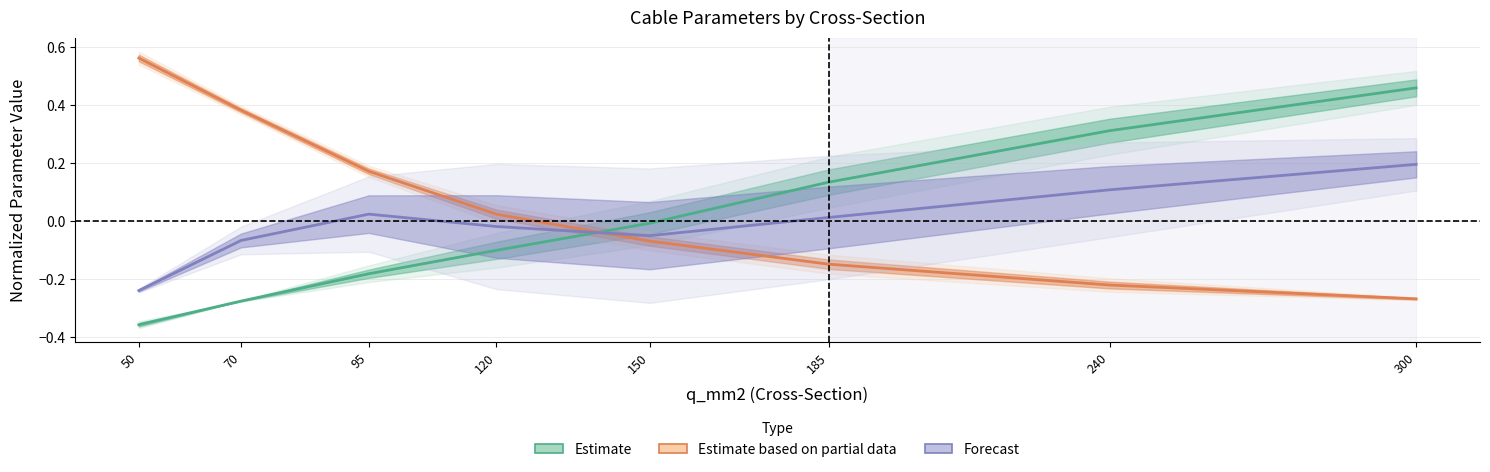

True or false: Estimate based on partial data has more than 2 points higher than both neighbors.

False